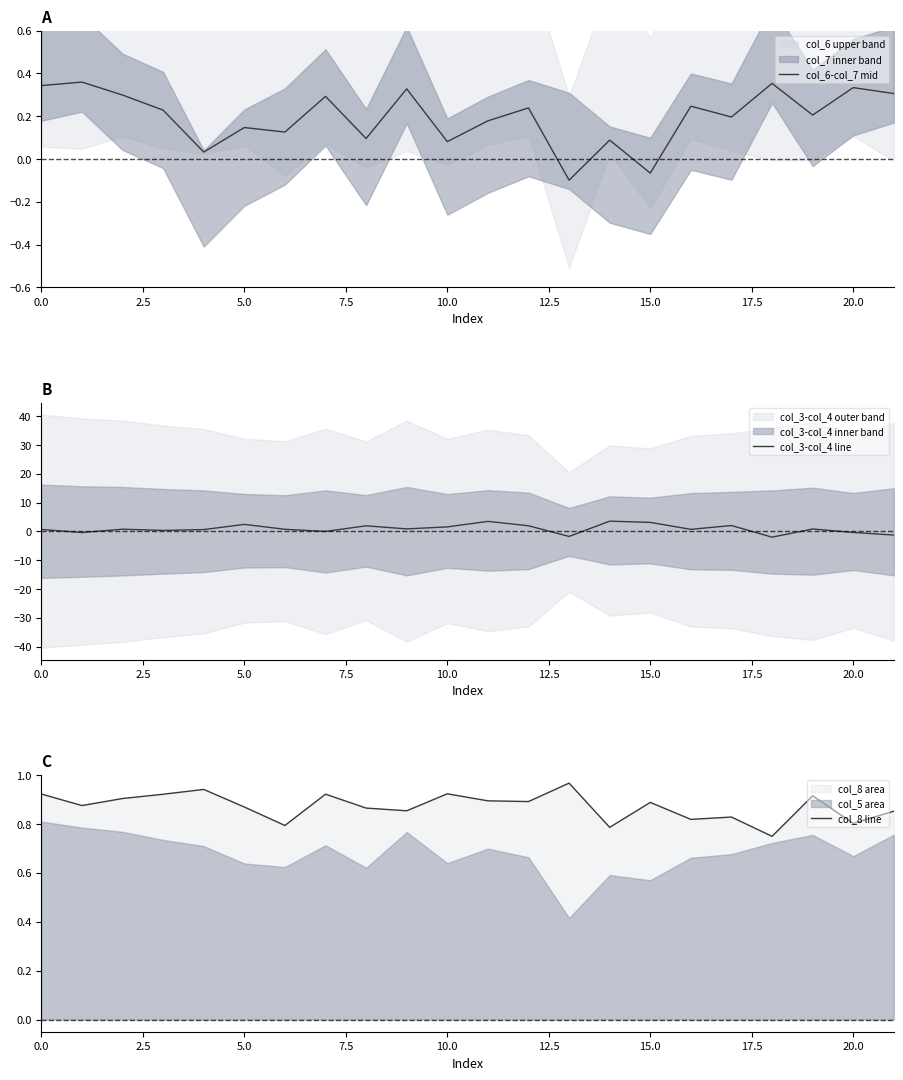

The value of col_6-col_7 mid at 5.0 is 0.2. True or false?

False